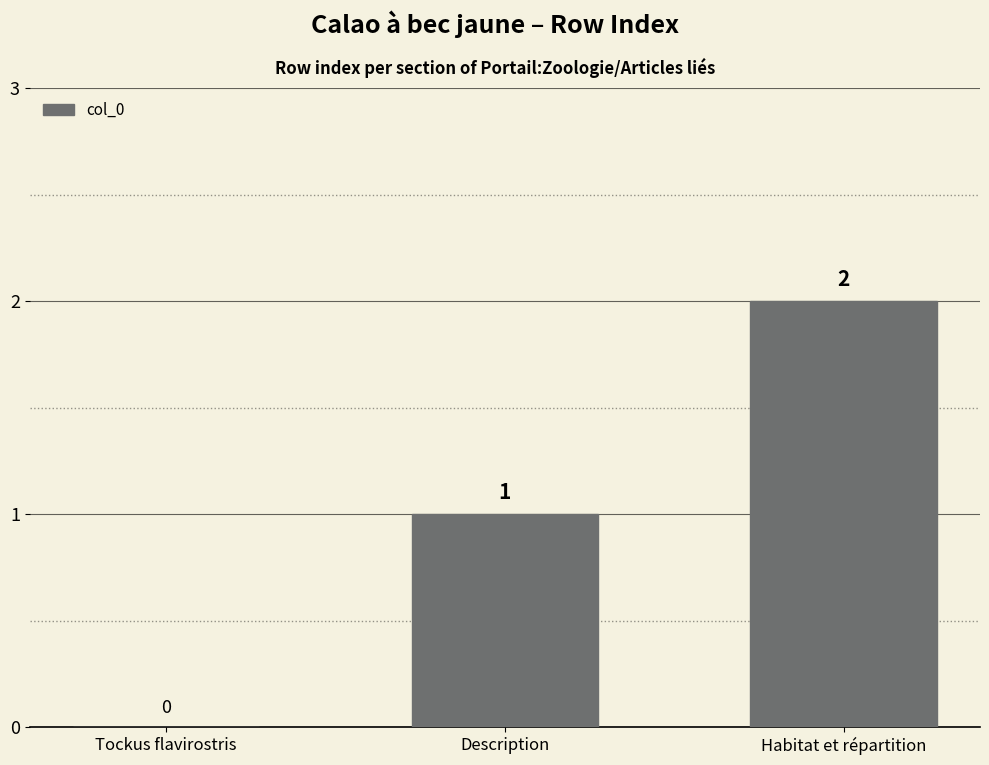

What is the sum of all values?

3